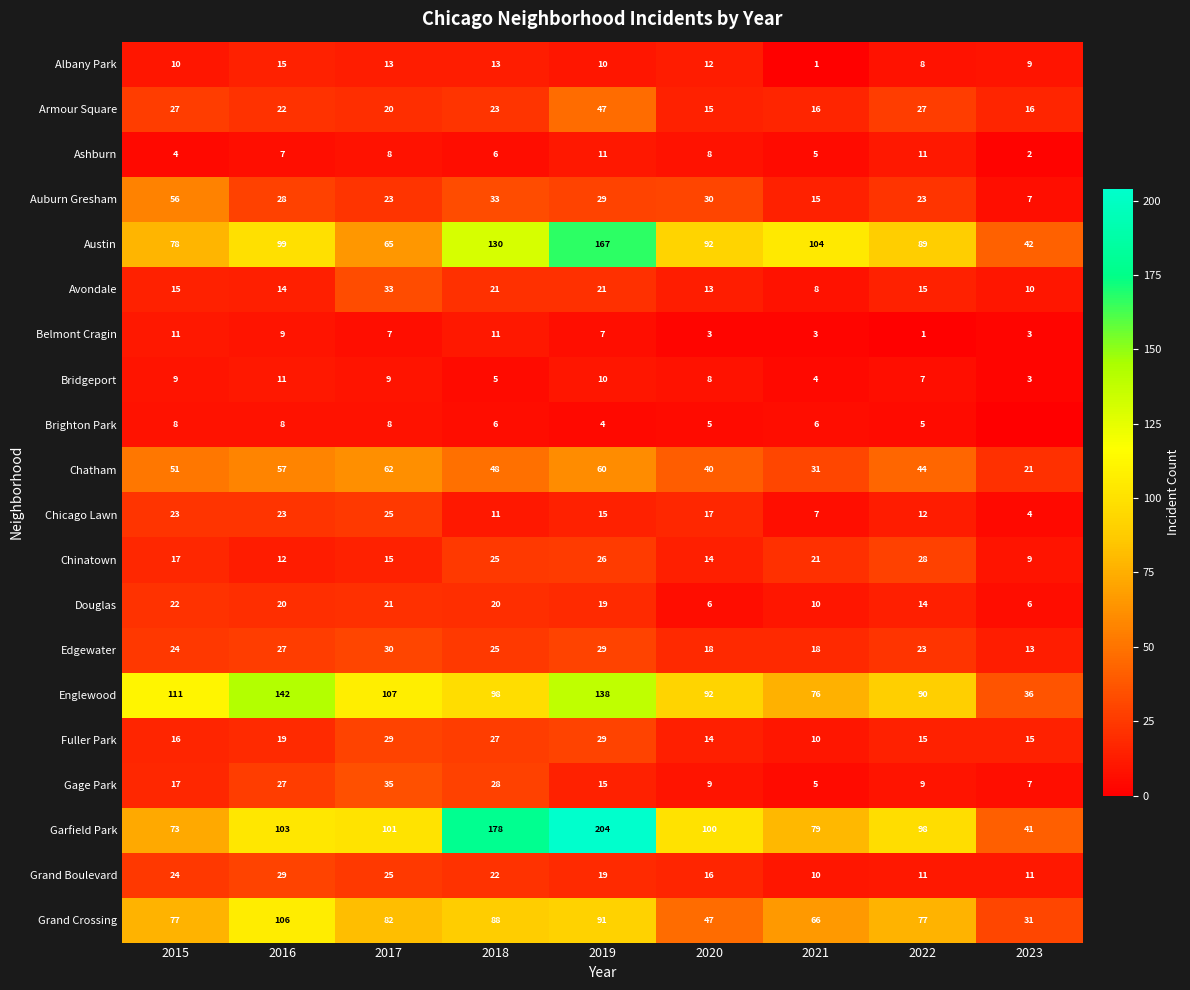

Where is Ashburn nearest to the value 6?

2018